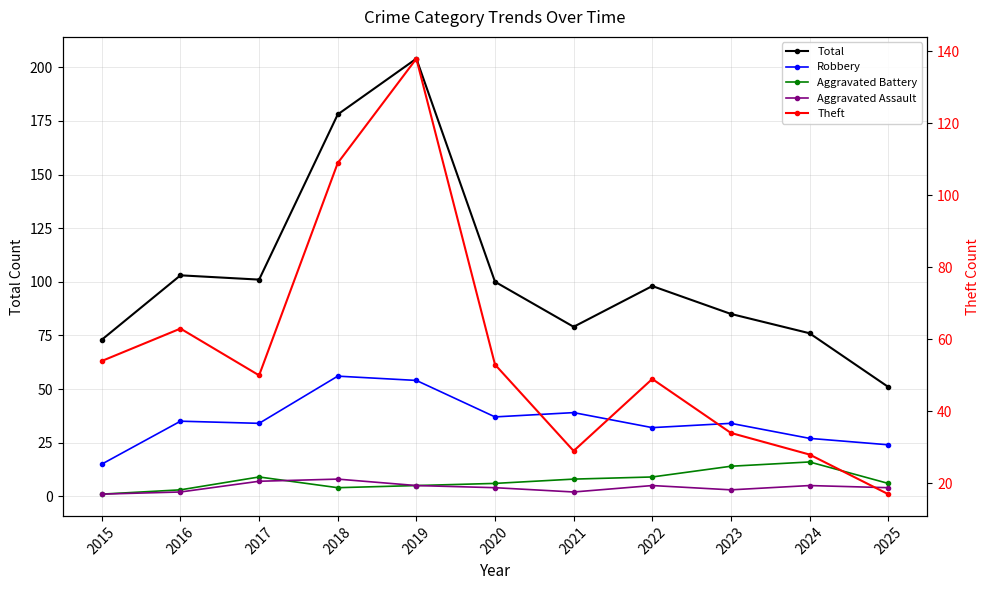

The value of Total at 2023 is 30. True or false?

False